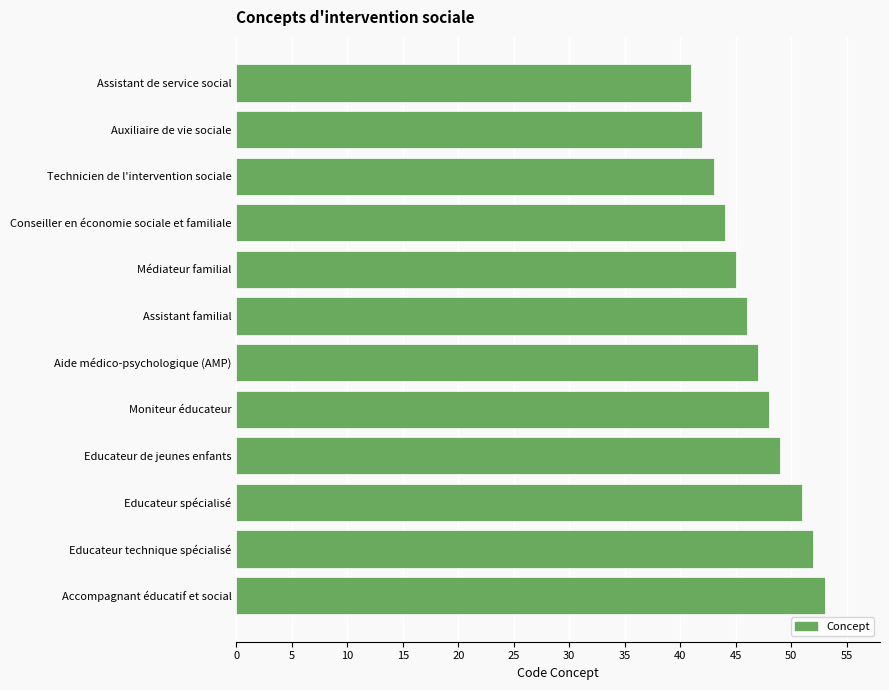

Is it true that the value at Assistant familial is 46?

True